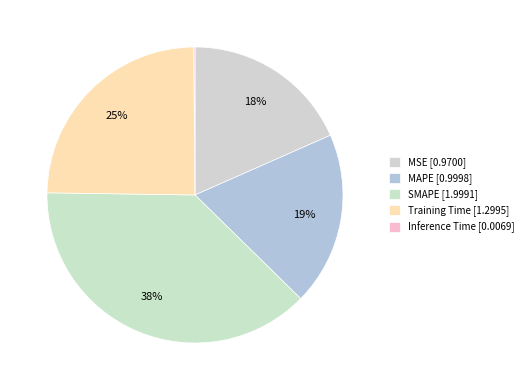

Which category has the biggest portion of the pie?

SMAPE